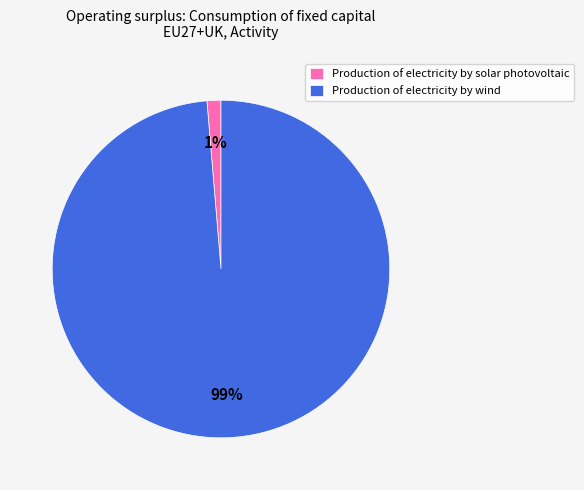

Which slice represents more than half of the pie?

Production of electricity by wind